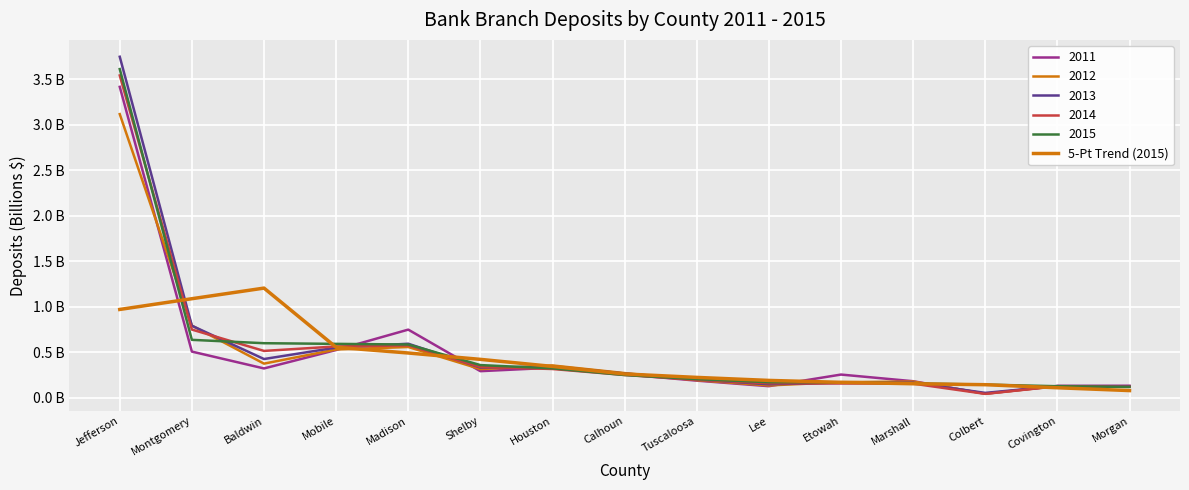

Does the chart have visible grid lines?

Yes